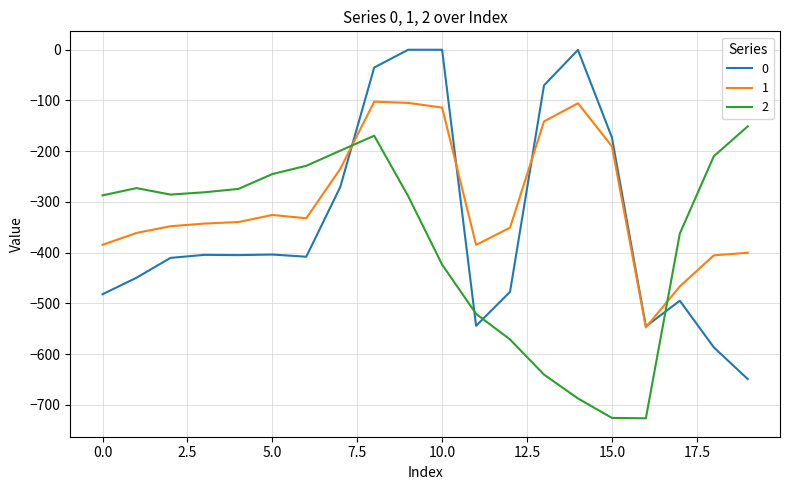

Does the chart display data point markers on the line(s)?

No